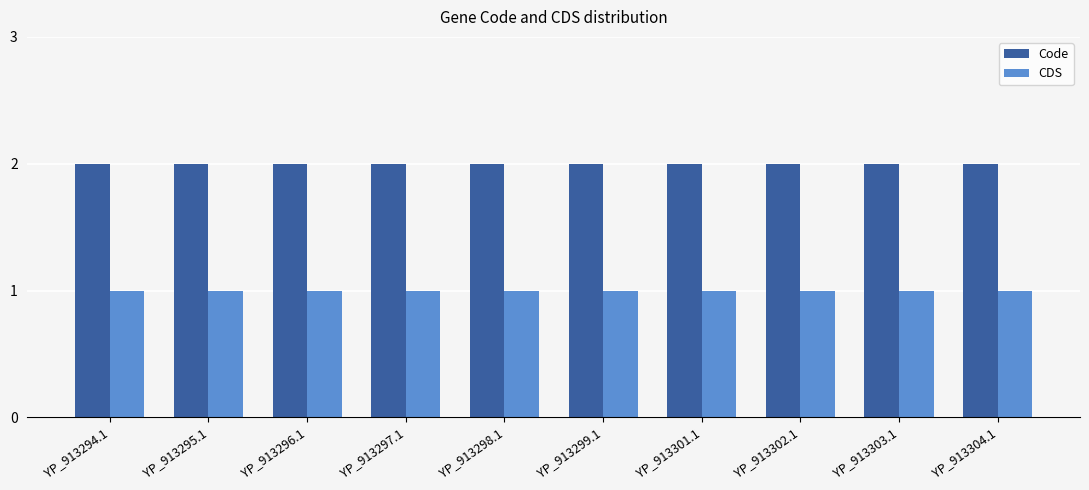

Reading left to right, list all the values displayed in this chart.

Code: 2	2	2	2	2	2	2	2	2	2
CDS: 1	1	1	1	1	1	1	1	1	1